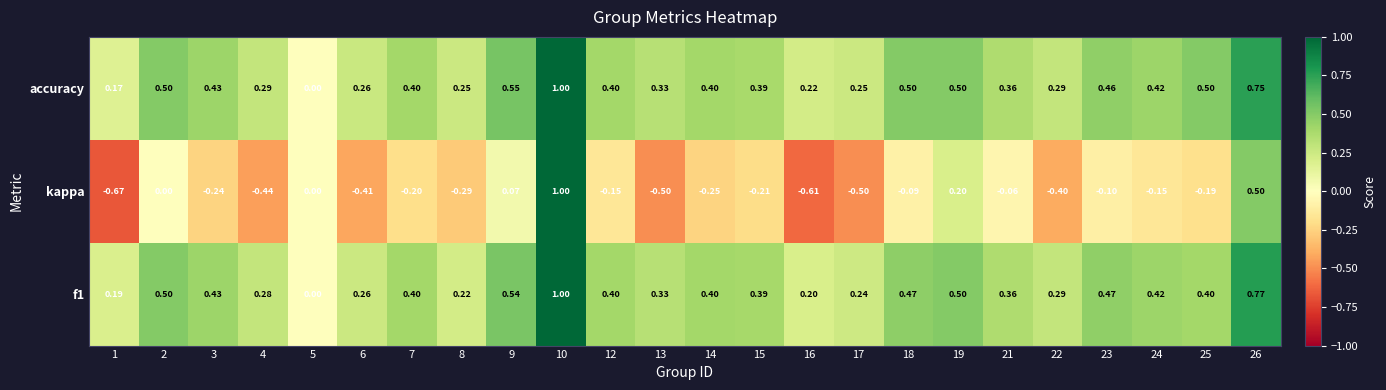

Count the number of categories in the chart.

24